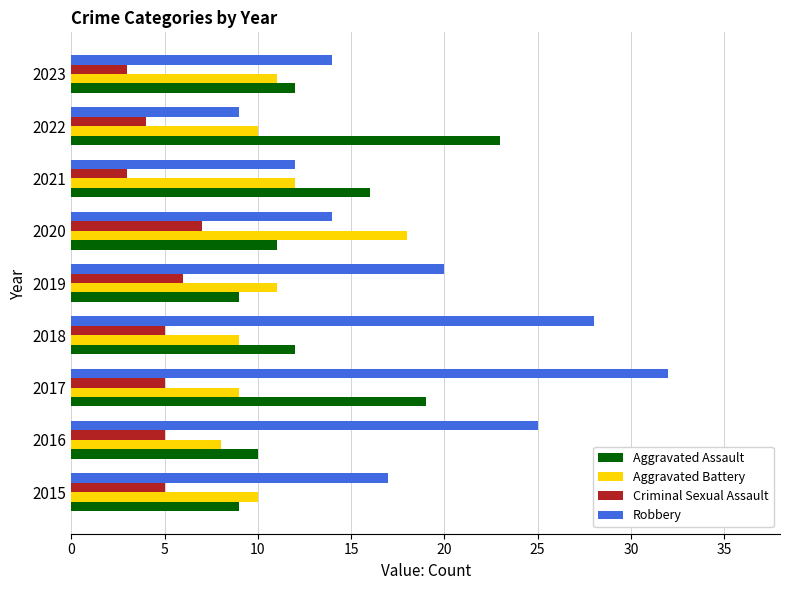

Is it true that Aggravated Battery equals 15 at 2018?

False